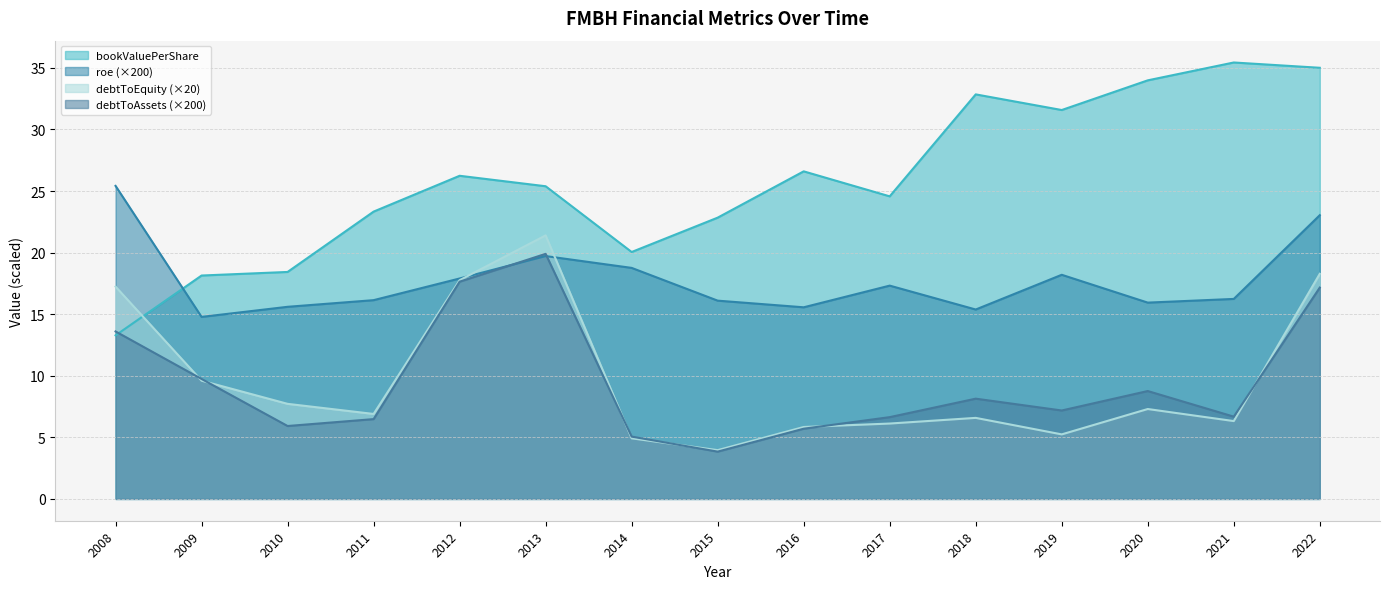

True or false: debtToAssets and roe cross at least once.

True